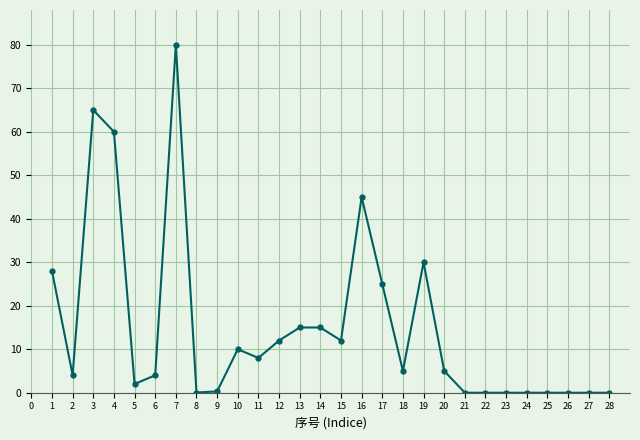

At which label is the value closest to 40?

16